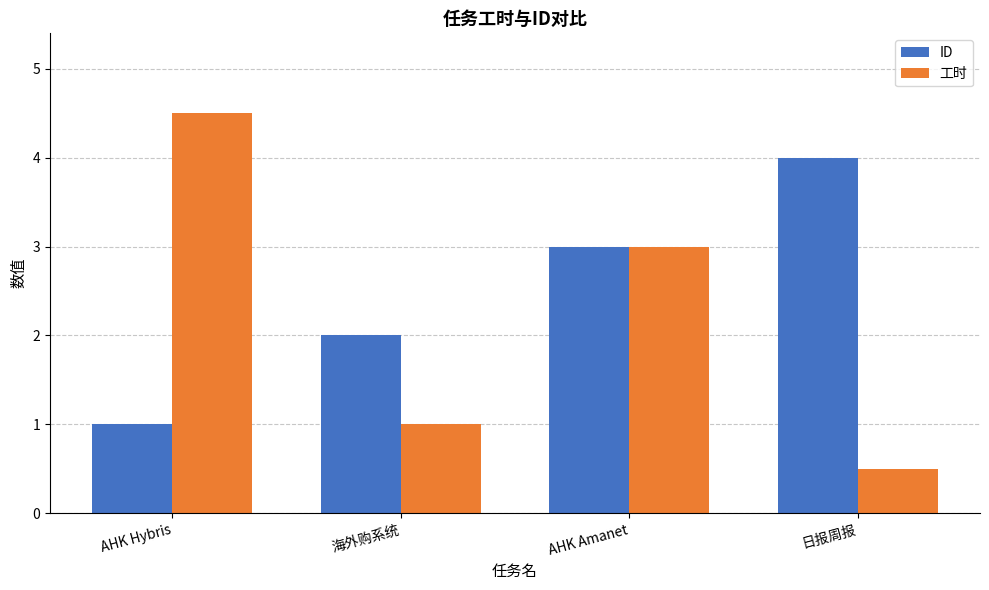

How many data points in ID are less than 3?

2